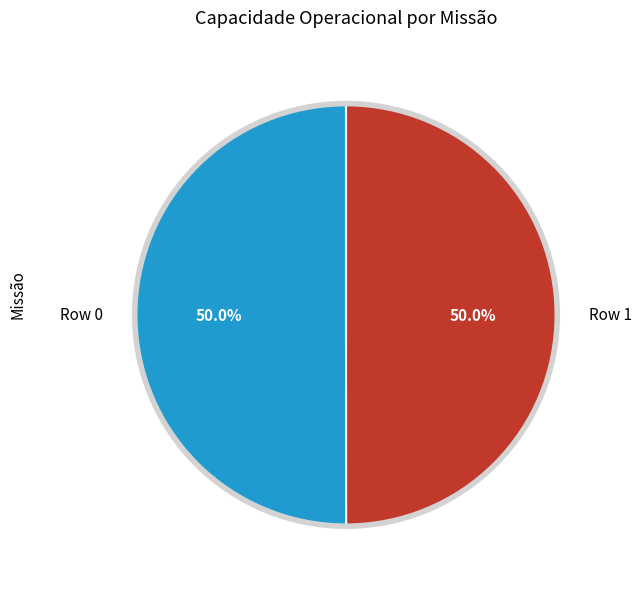

What percentage is the Row 0 slice, to the nearest percent?

50%